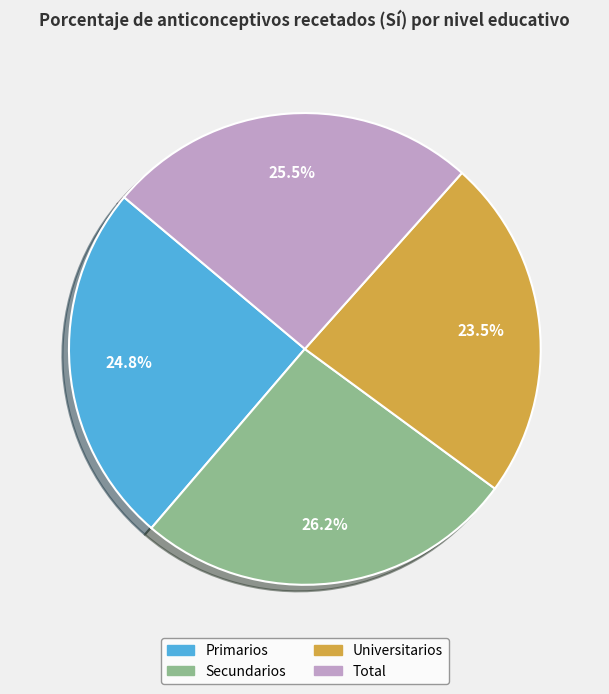

Which slice is the smallest?

Universitarios